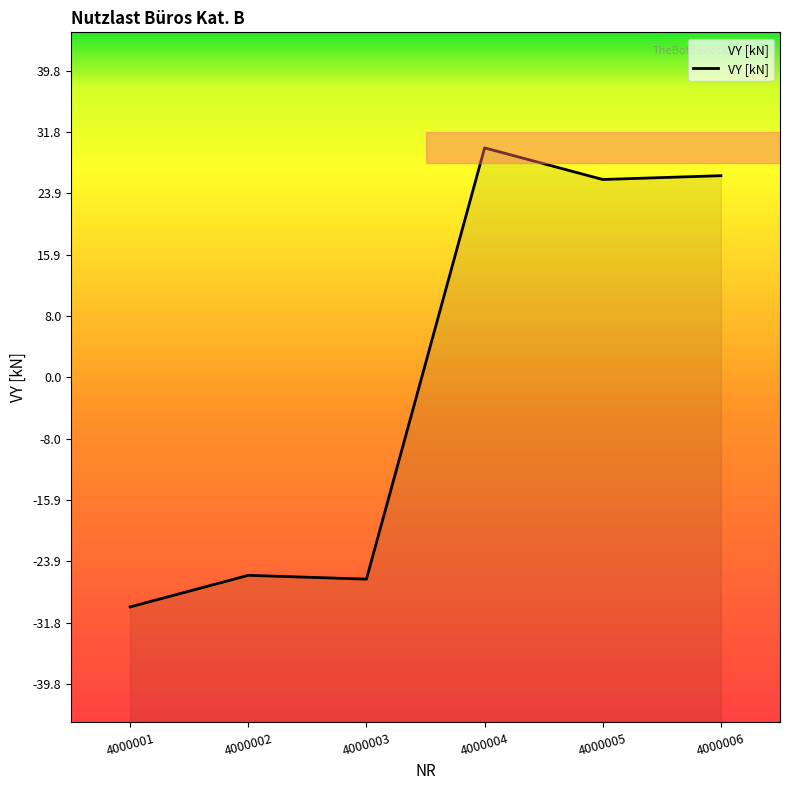

Reading left to right, transcribe all the data shown in this chart.

-29.8	-25.7	-26.2	29.8	25.7	26.2